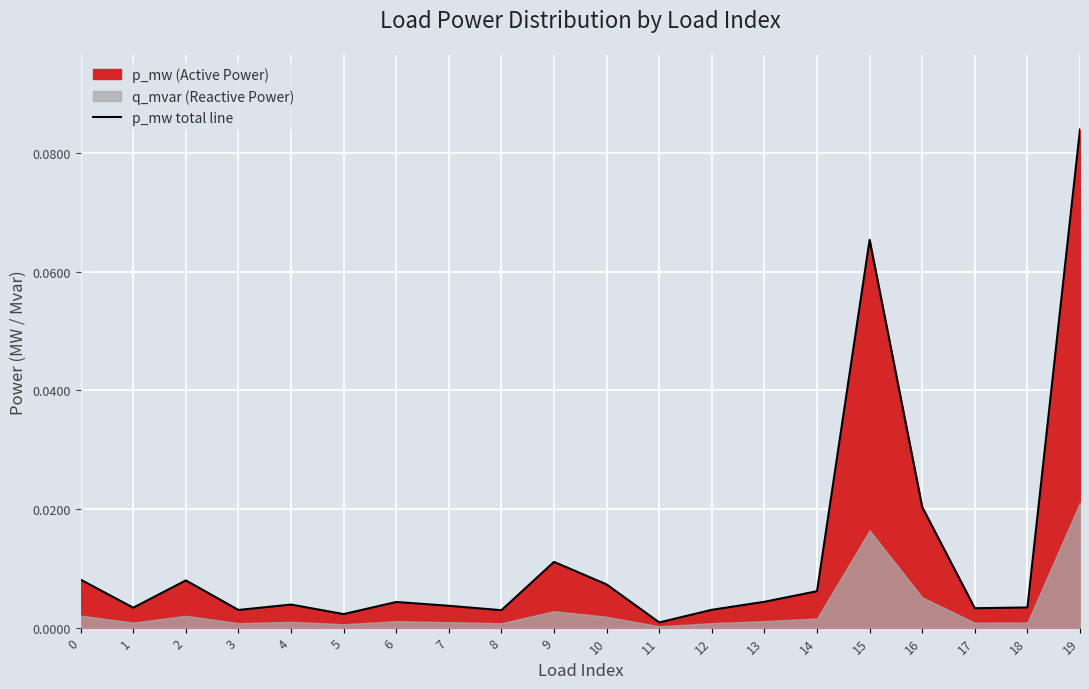

Reading right to left, list all the values displayed in this chart.

19=0.1	18=0.0	17=0.0	16=0.0	15=0.1	14=0.0	13=0.0	12=0.0	11=0.0	10=0.0	9=0.0	8=0.0	7=0.0	6=0.0	5=0.0	4=0.0	3=0.0	2=0.0	1=0.0	0=0.0